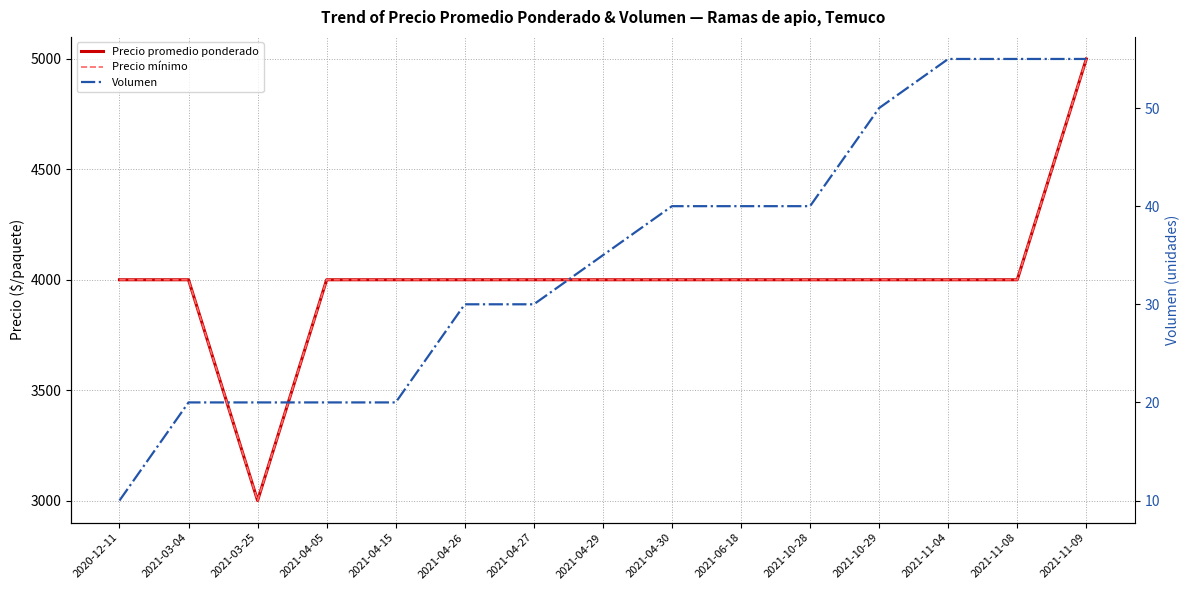

At how many categories does at least one series exceed 830?

15